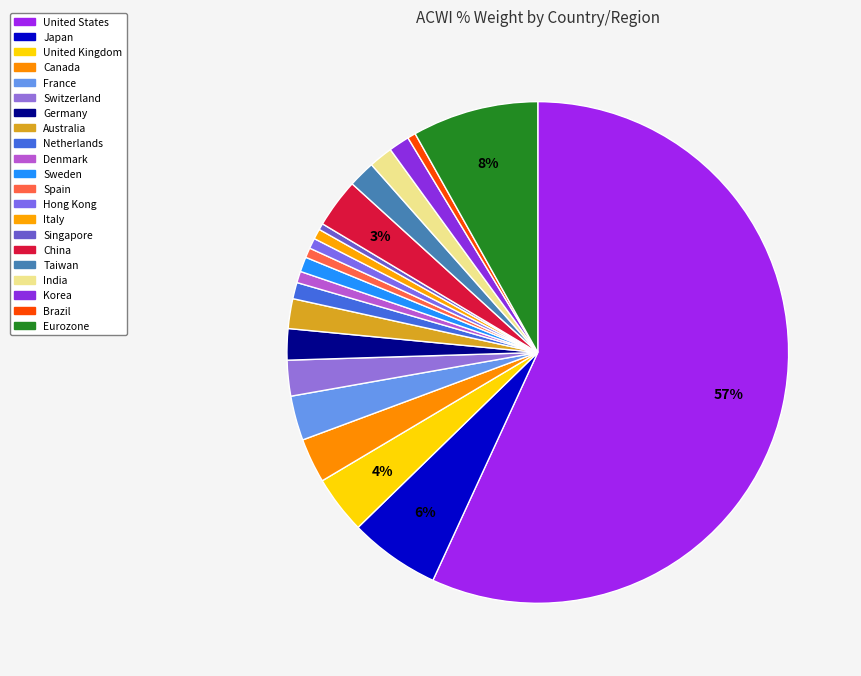

What percentage is the Netherlands slice, to the nearest percent?

1%